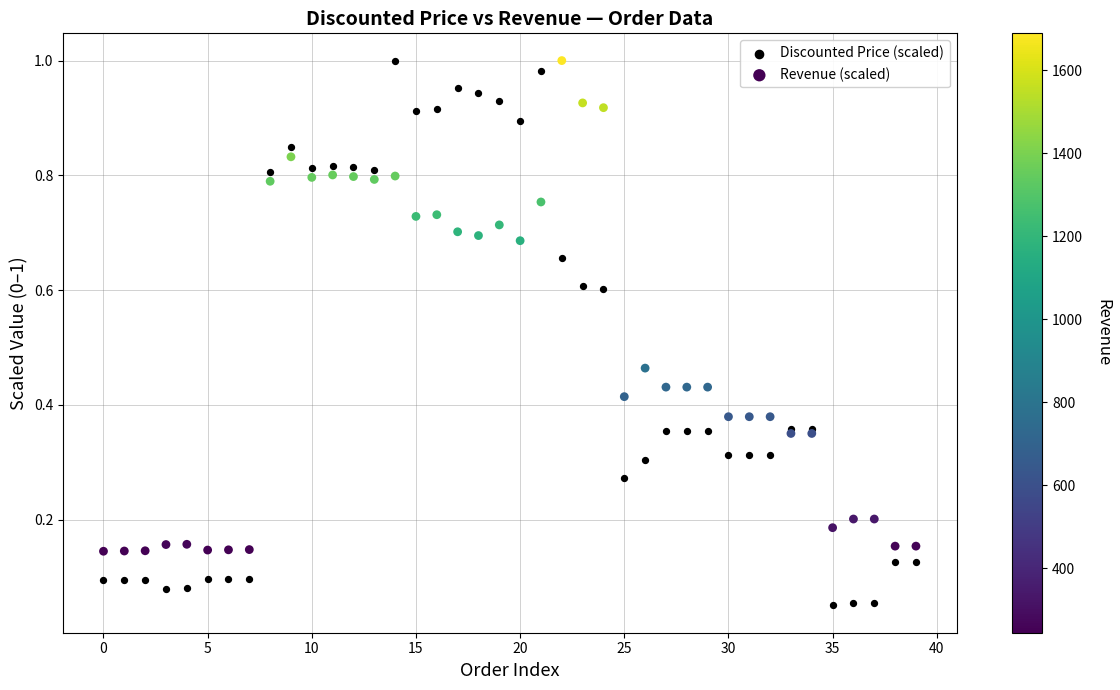

Which series reaches the minimum Y coordinate?

Discounted Price (scaled)